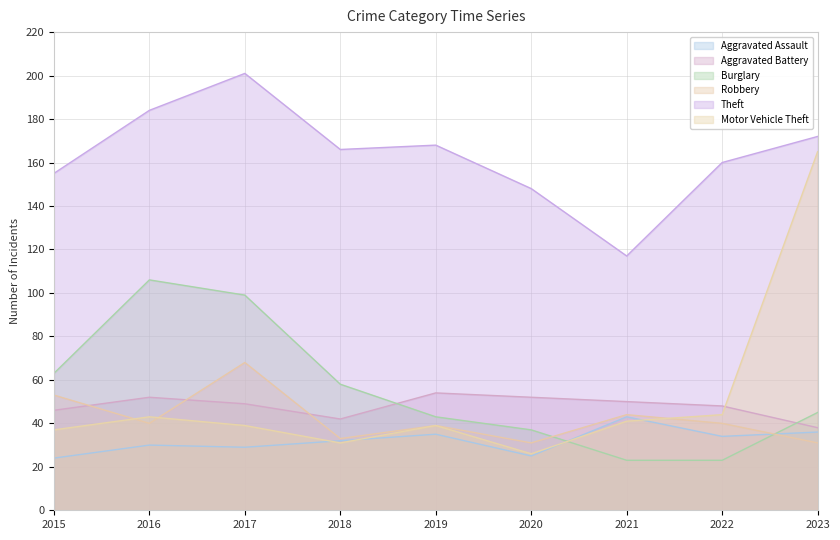

At which label is Aggravated Assault closest to 33?

2018